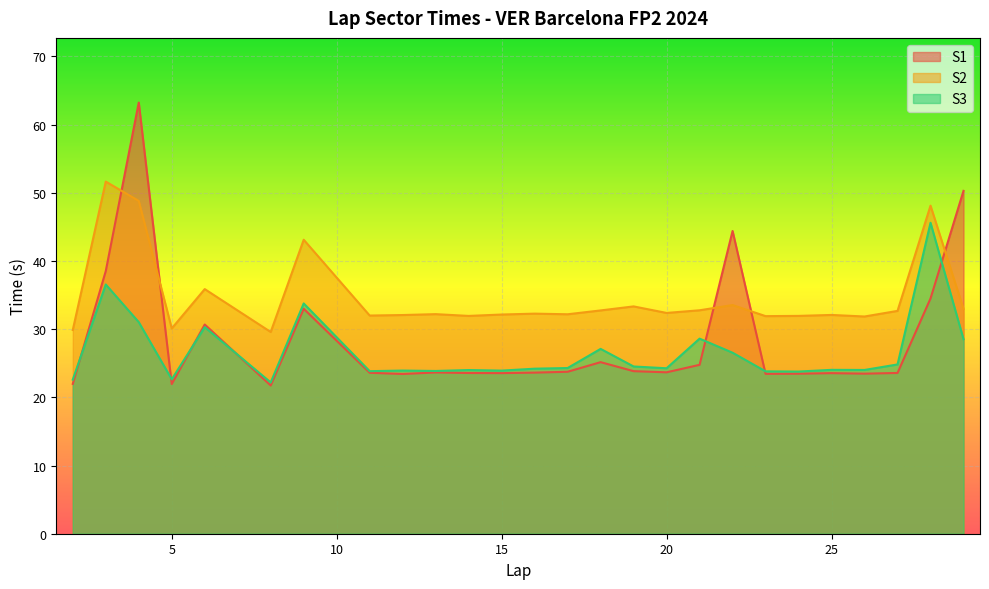

The S1 series shows 16.3 at 24. True or false?

False